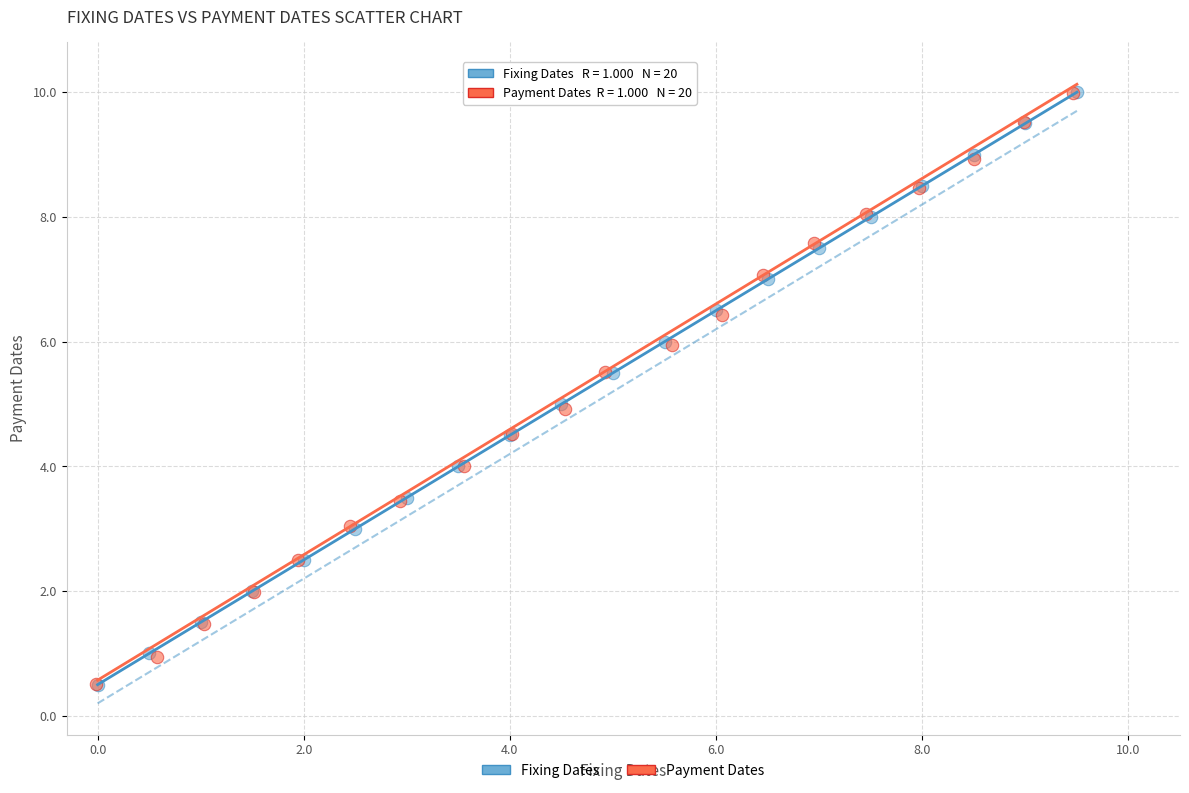

Which series has the widest spread of Y values?

Fixing Dates